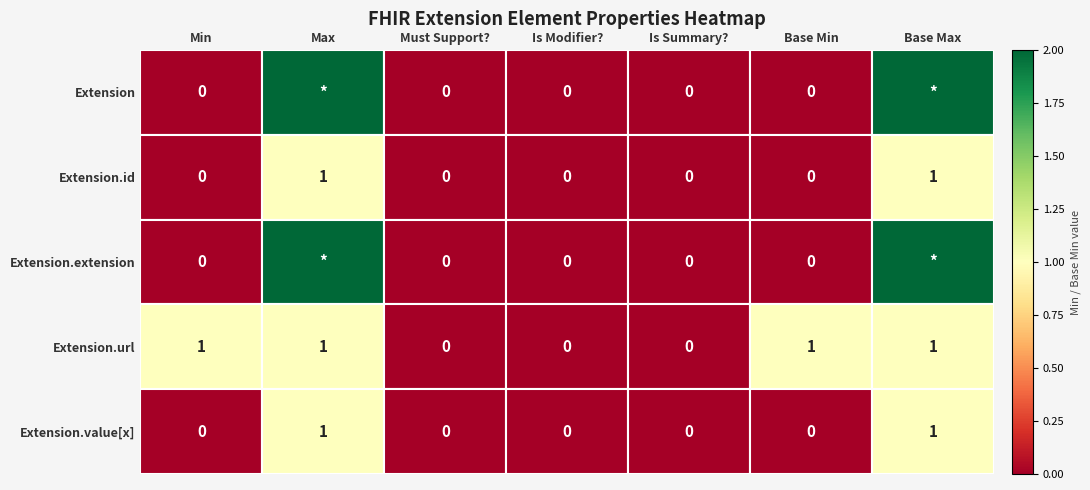

The Extension.value[x] series shows 0 at Is Summary?. True or false?

True